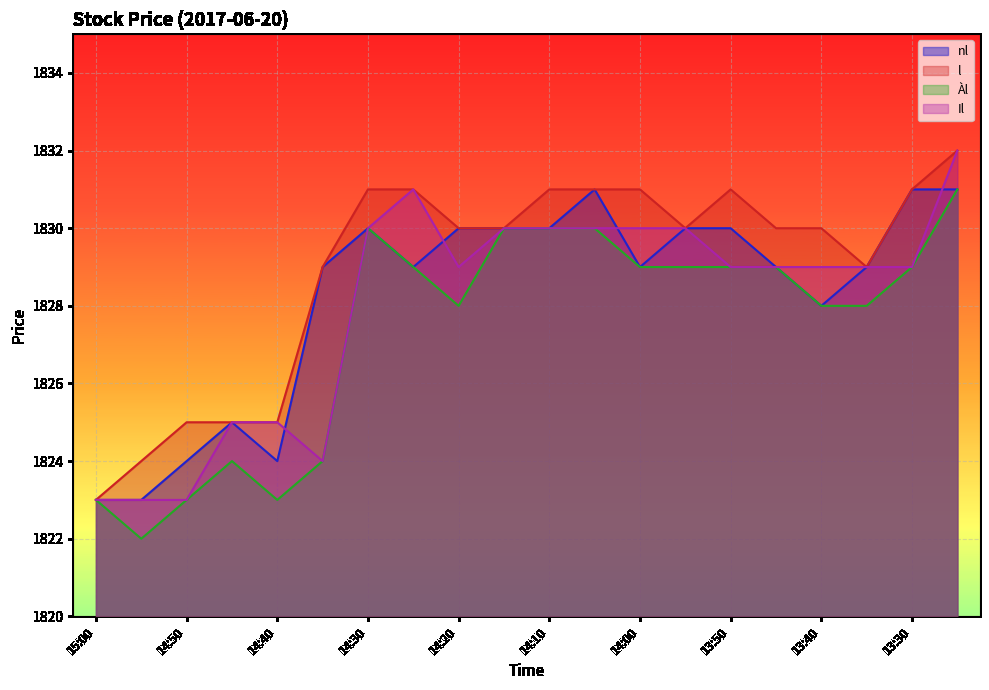

Is the value of Il at 14:50 greater than the value of Àl at 14:25?

No